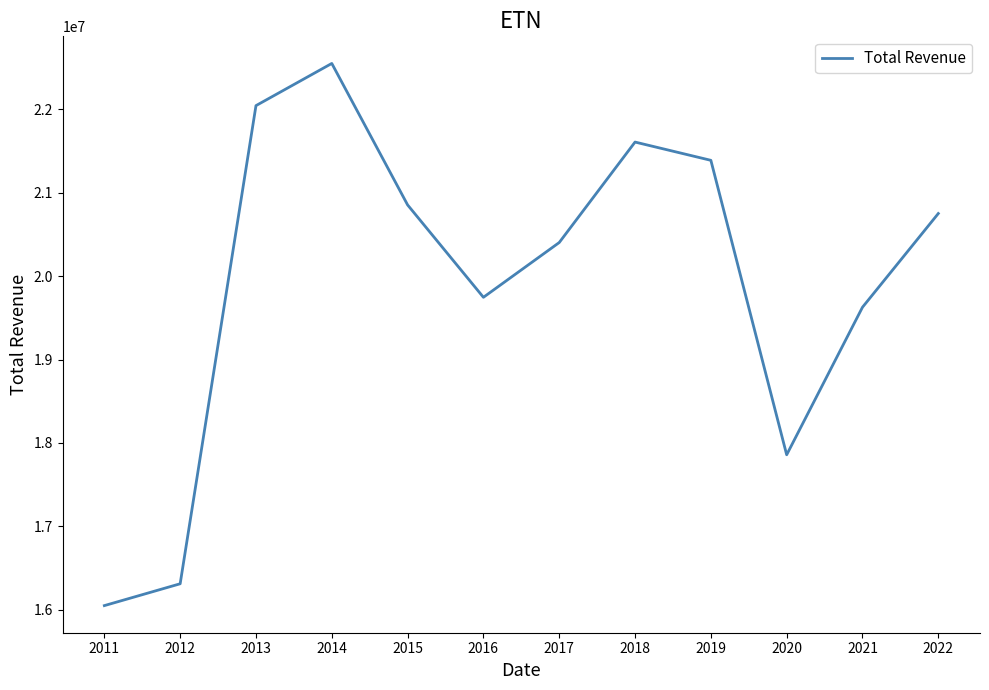

Reading right to left, transcribe all the data shown in this chart.

2022=20752000	2021=19628000	2020=17858000	2019=21390000	2018=21609000	2017=20404000	2016=19747000	2015=20855000	2014=22552000	2013=22046000	2012=16311000	2011=16049000